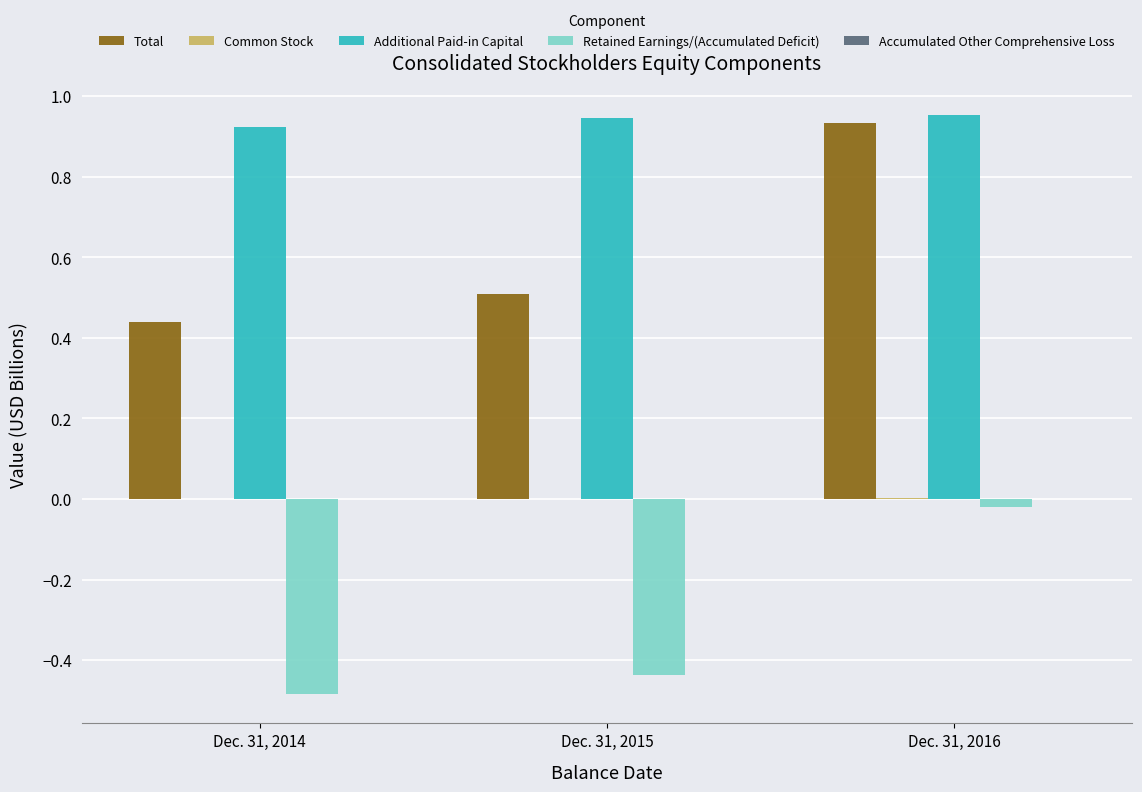

Between Dec. 31, 2015 and Dec. 31, 2016, which series saw the biggest shift?

Total